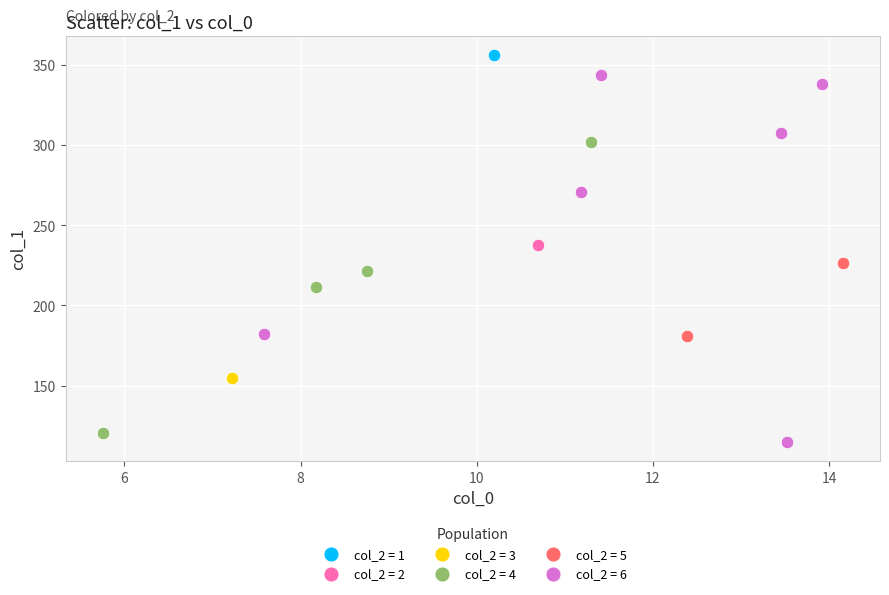

What are all the series names shown in the legend?

col_2 = 1, col_2 = 2, col_2 = 3, col_2 = 4, col_2 = 5, col_2 = 6